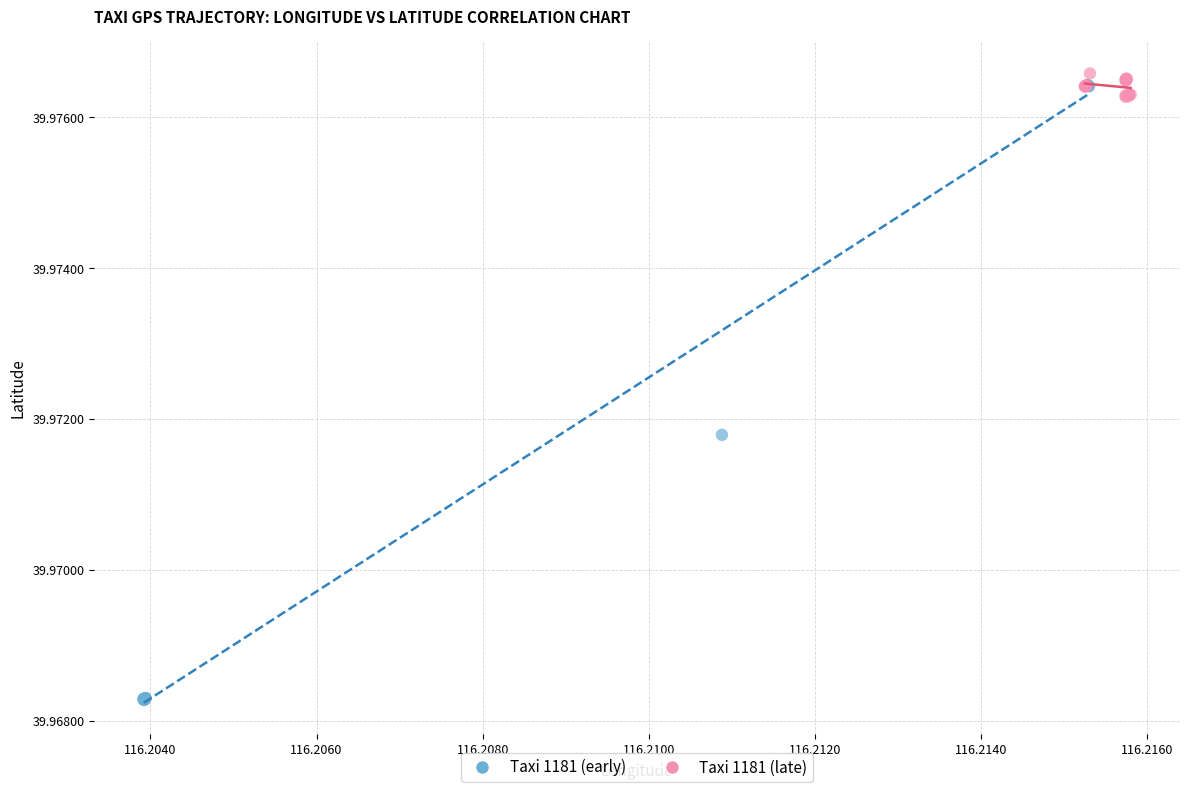

Which series has the largest Y range (max minus min)?

Taxi 1181 (early)